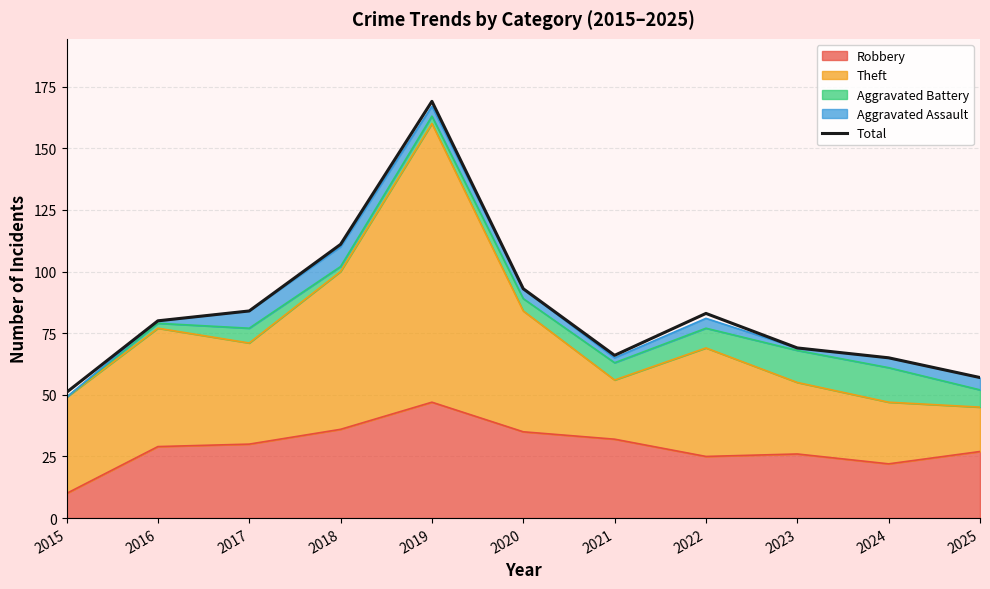

List the labels in order of value, smallest first.

2015, 2025, 2024, 2021, 2023, 2016, 2022, 2017, 2020, 2018, 2019